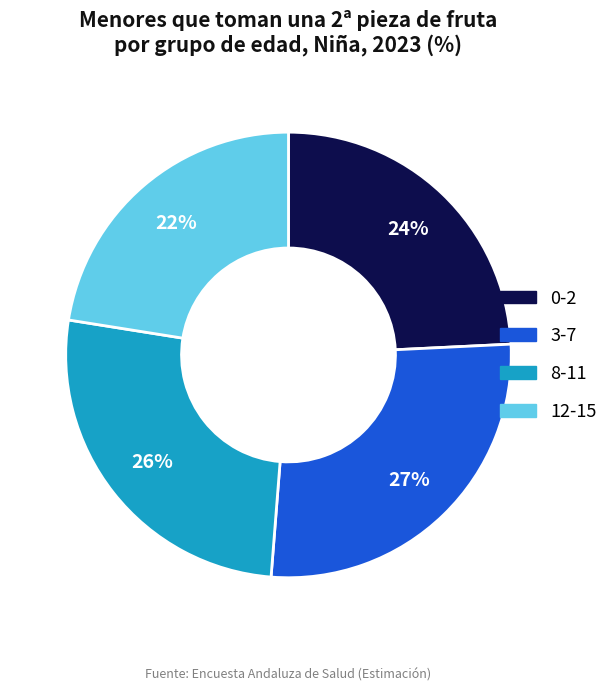

How many segments does this pie chart have?

4